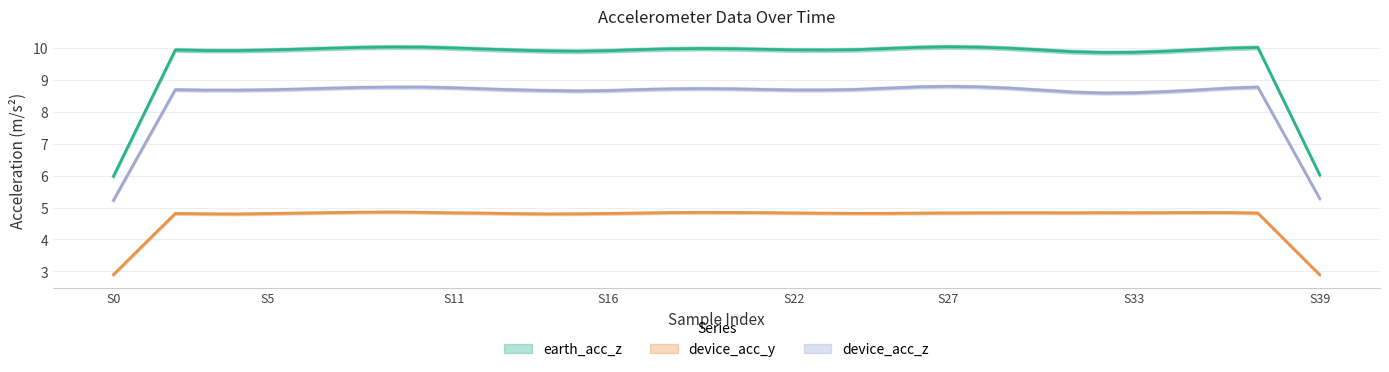

At which category does earth_acc_z reach its first local peak?

8